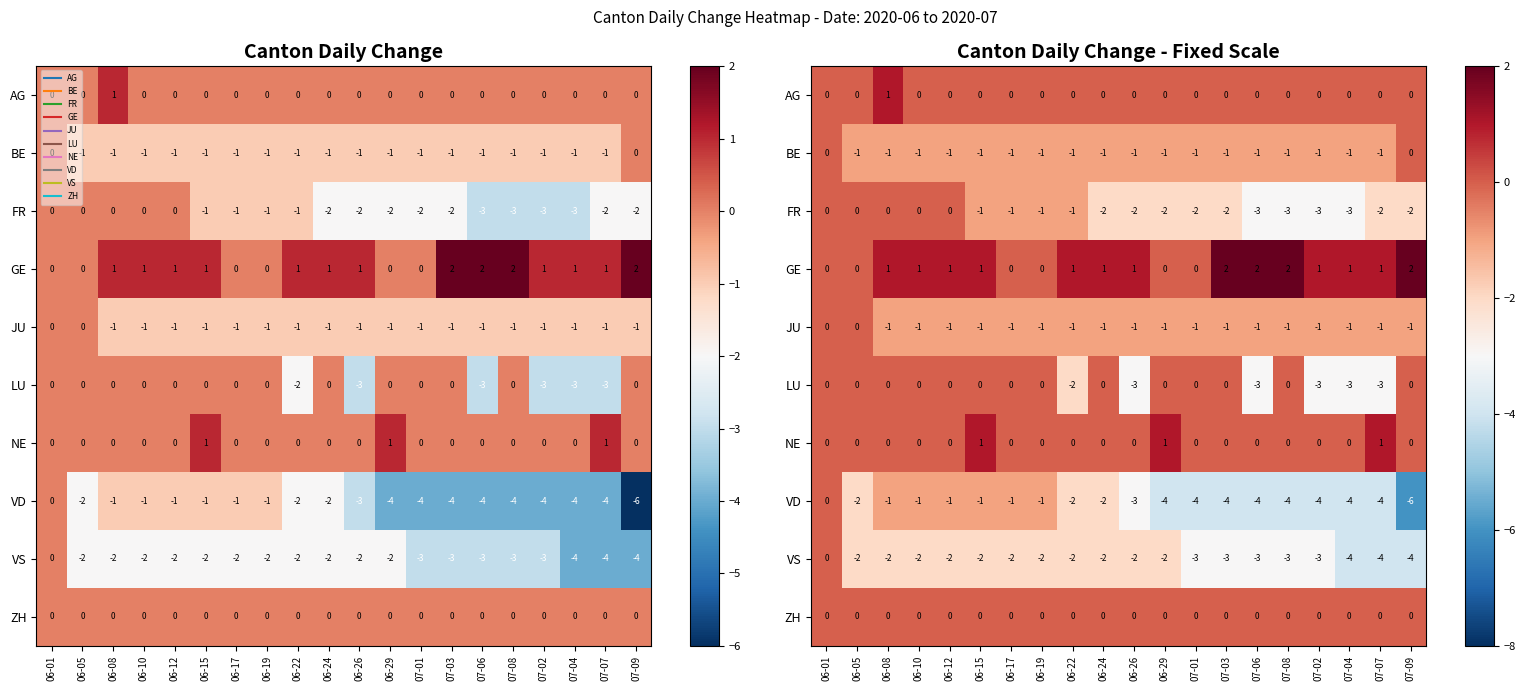

Which category has the highest value across all series?

07-03